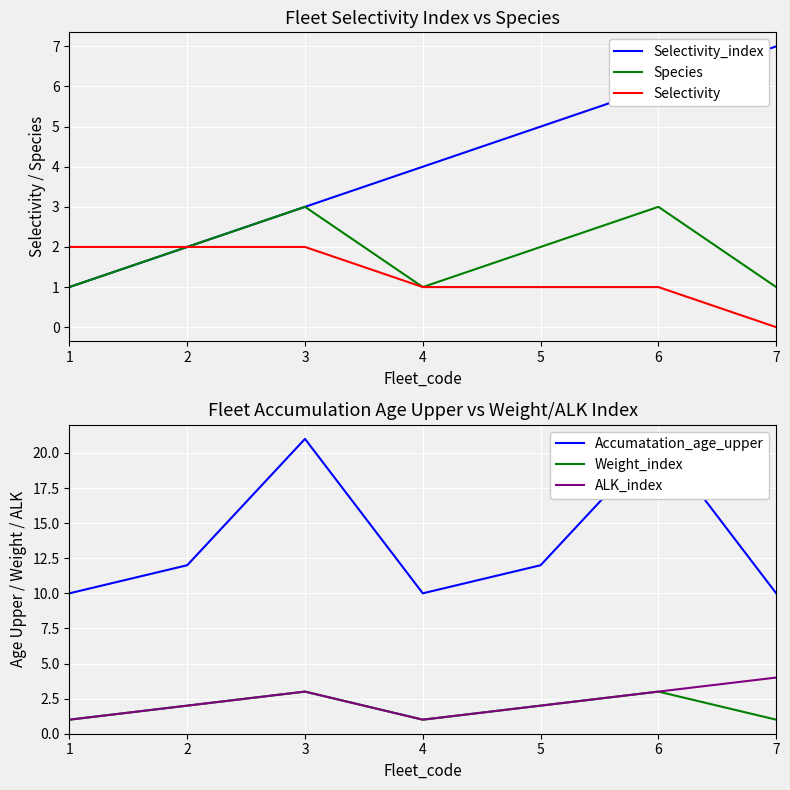

True or false: ALK_index has a value of 5 at 6.

False